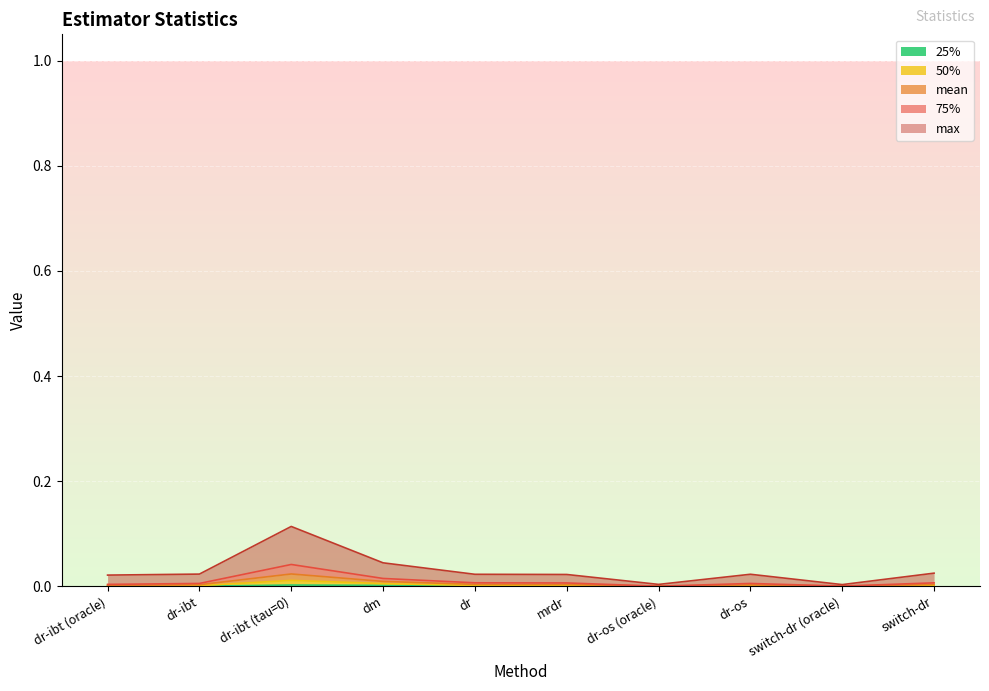

Count the number of categories in the chart.

10